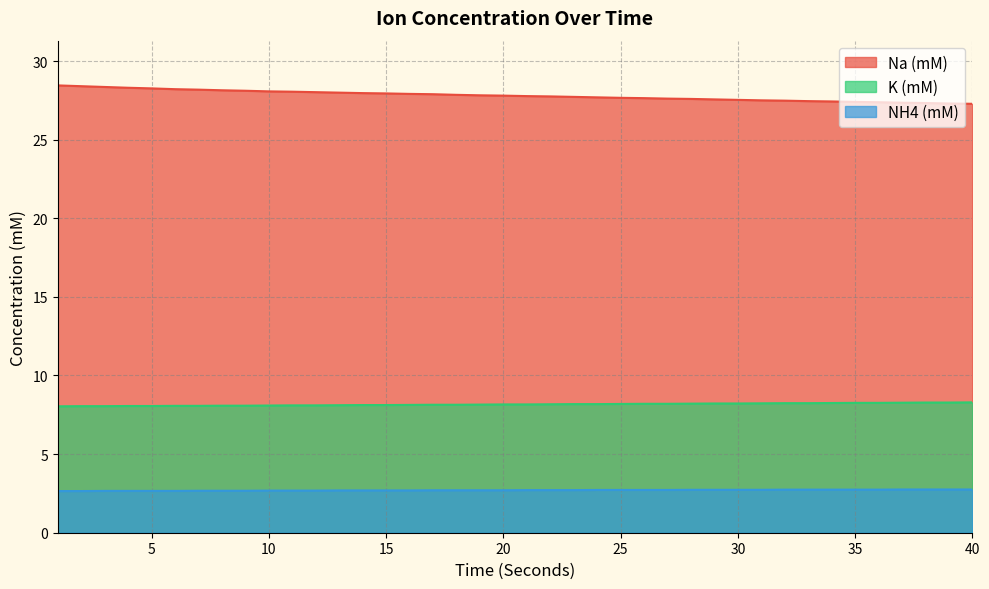

What is the spread (max minus min) of values at 38?

24.6